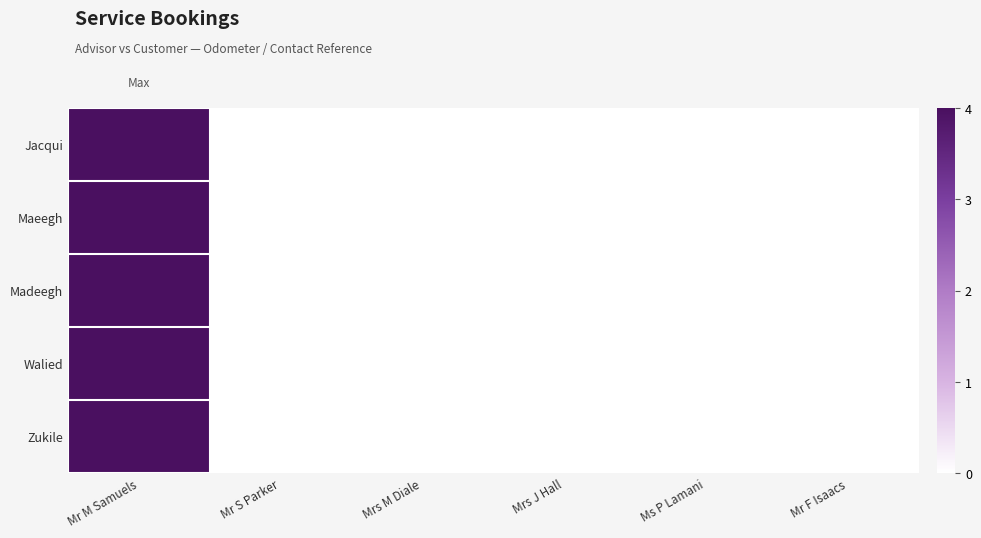

Which category has the lowest value across all series?

Mrs J Hall